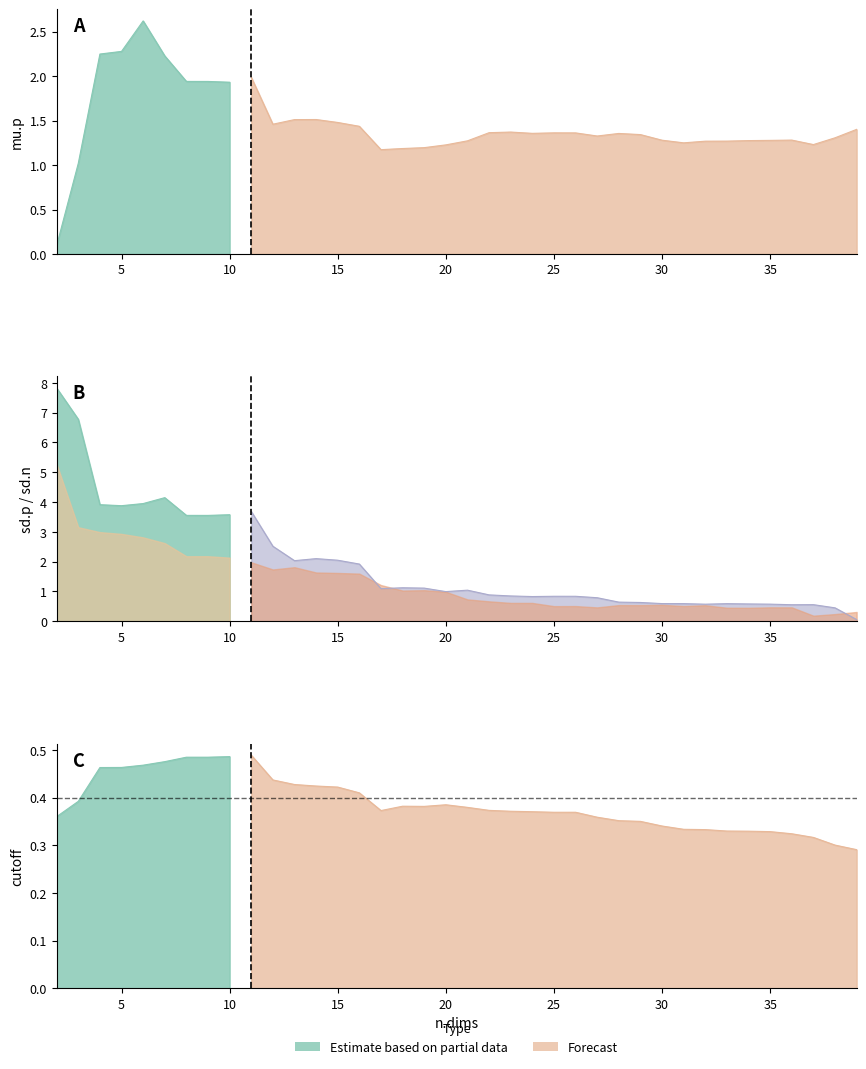

Which category has the highest value in the sd.p series?

2